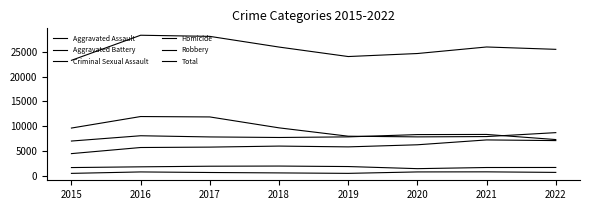

What is the smallest value displayed?

496